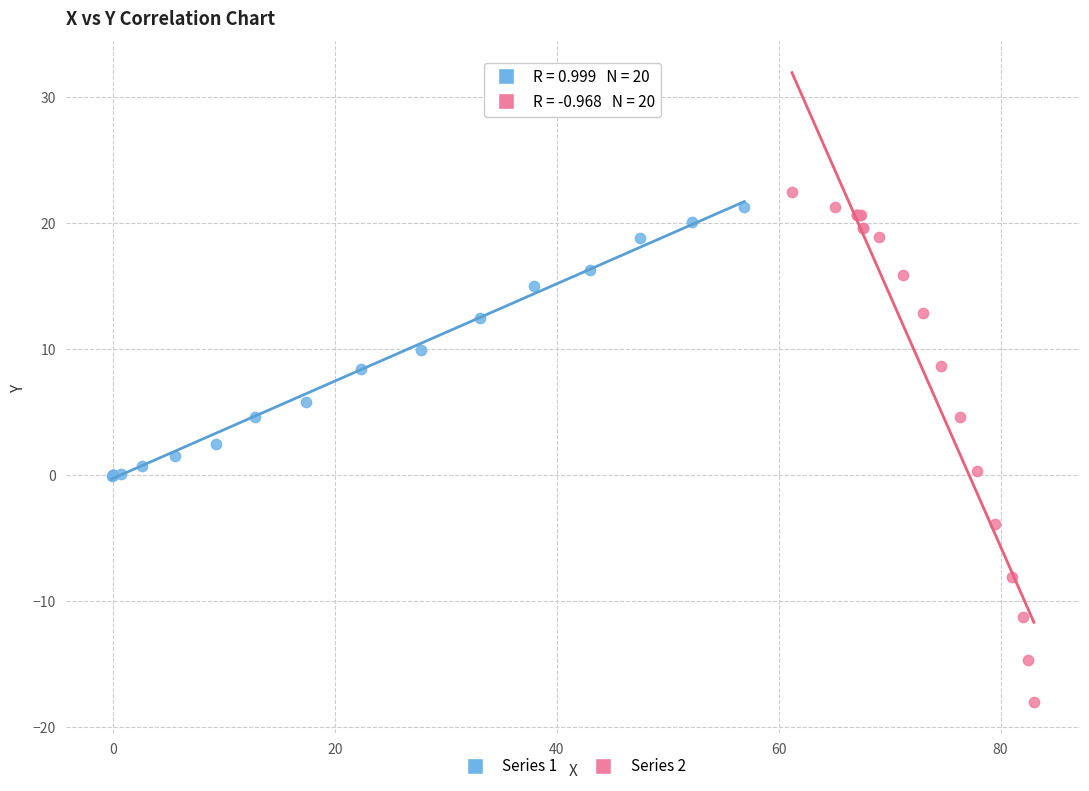

Which series reaches the minimum Y coordinate?

Series 2